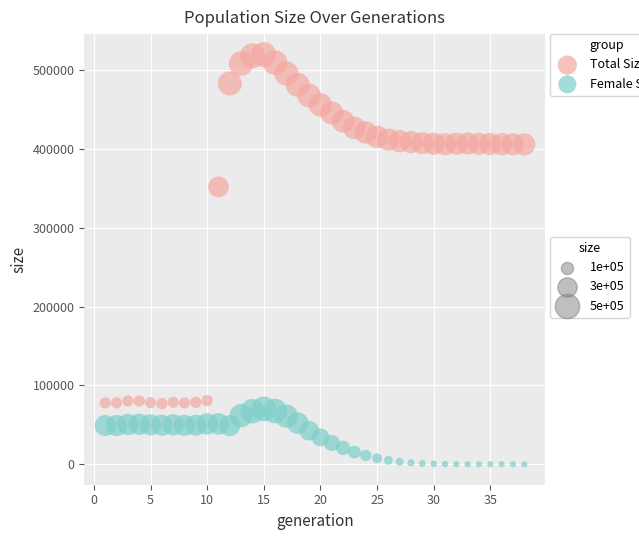

Across all series, what Y value is closest to 259882?

351877